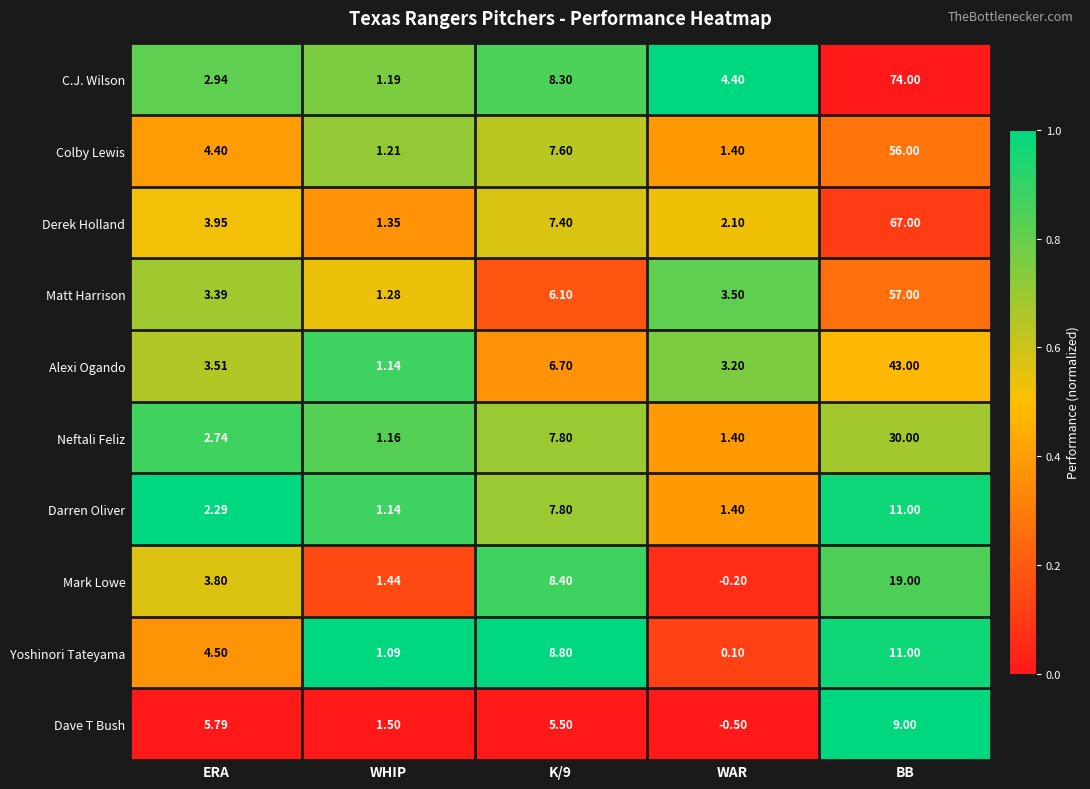

At which label does Matt Harrison first exceed 3?

ERA